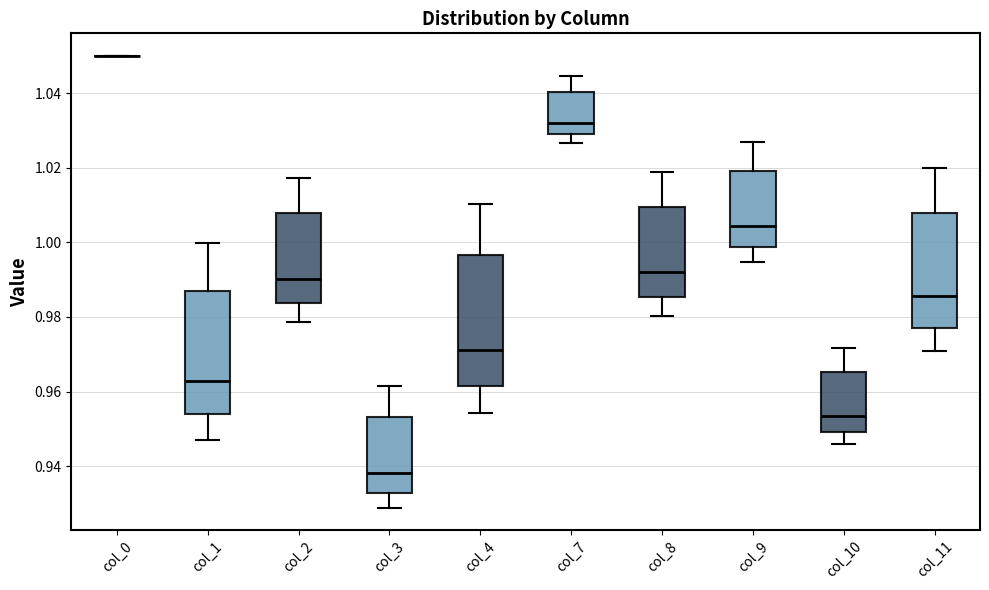

Where does the upper whisker of the box for col_8 end on the y-axis? The values are not printed on the chart, so give them approximately, as read against the axis.

1.018